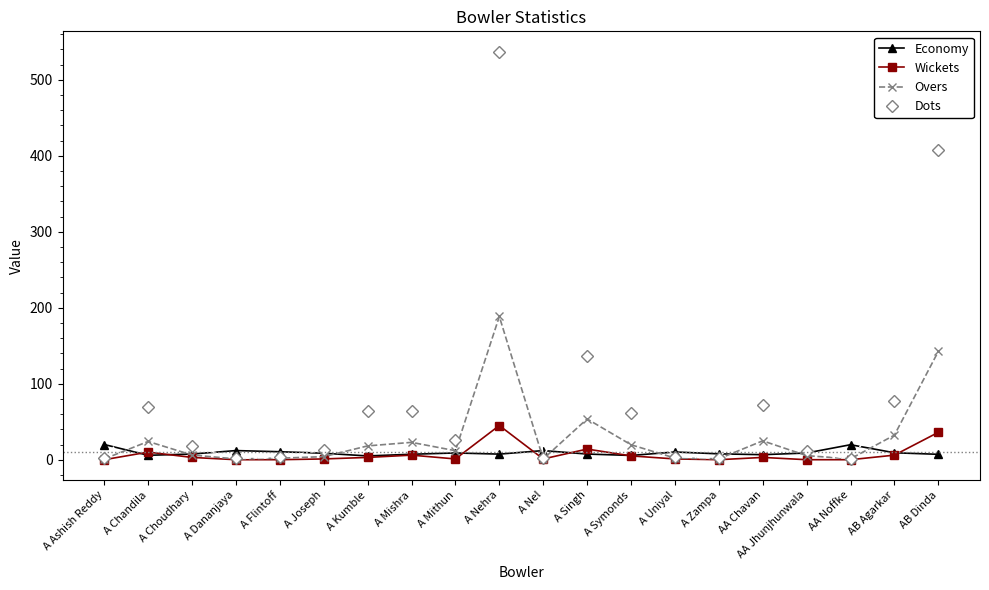

The Economy series shows 7.5 at A Choudhary. True or false?

True